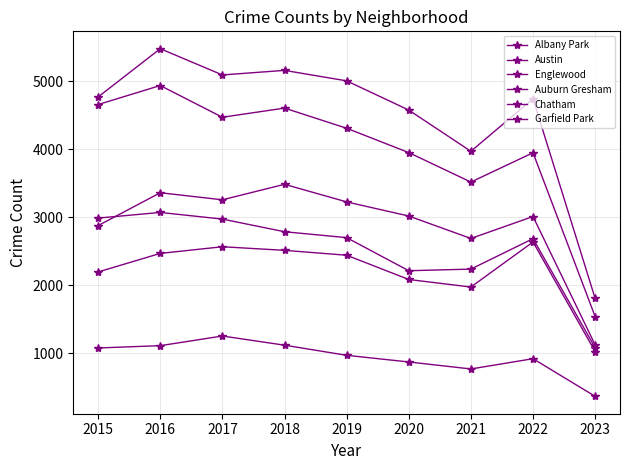

How many categories are shown in the chart?

9